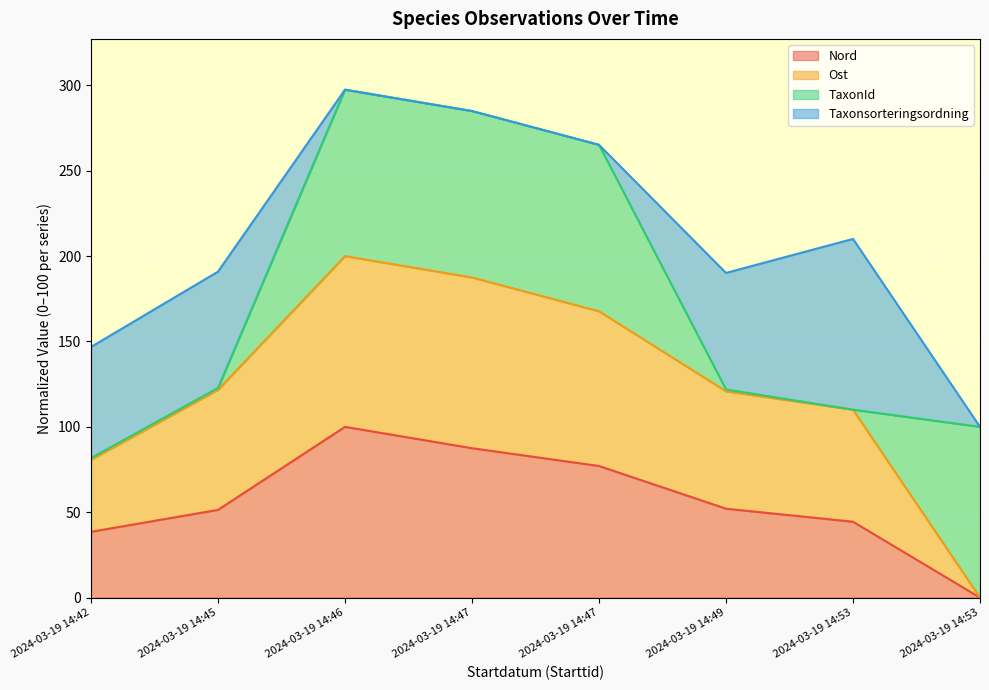

True or false: Ost and Nord intersect in this chart.

False